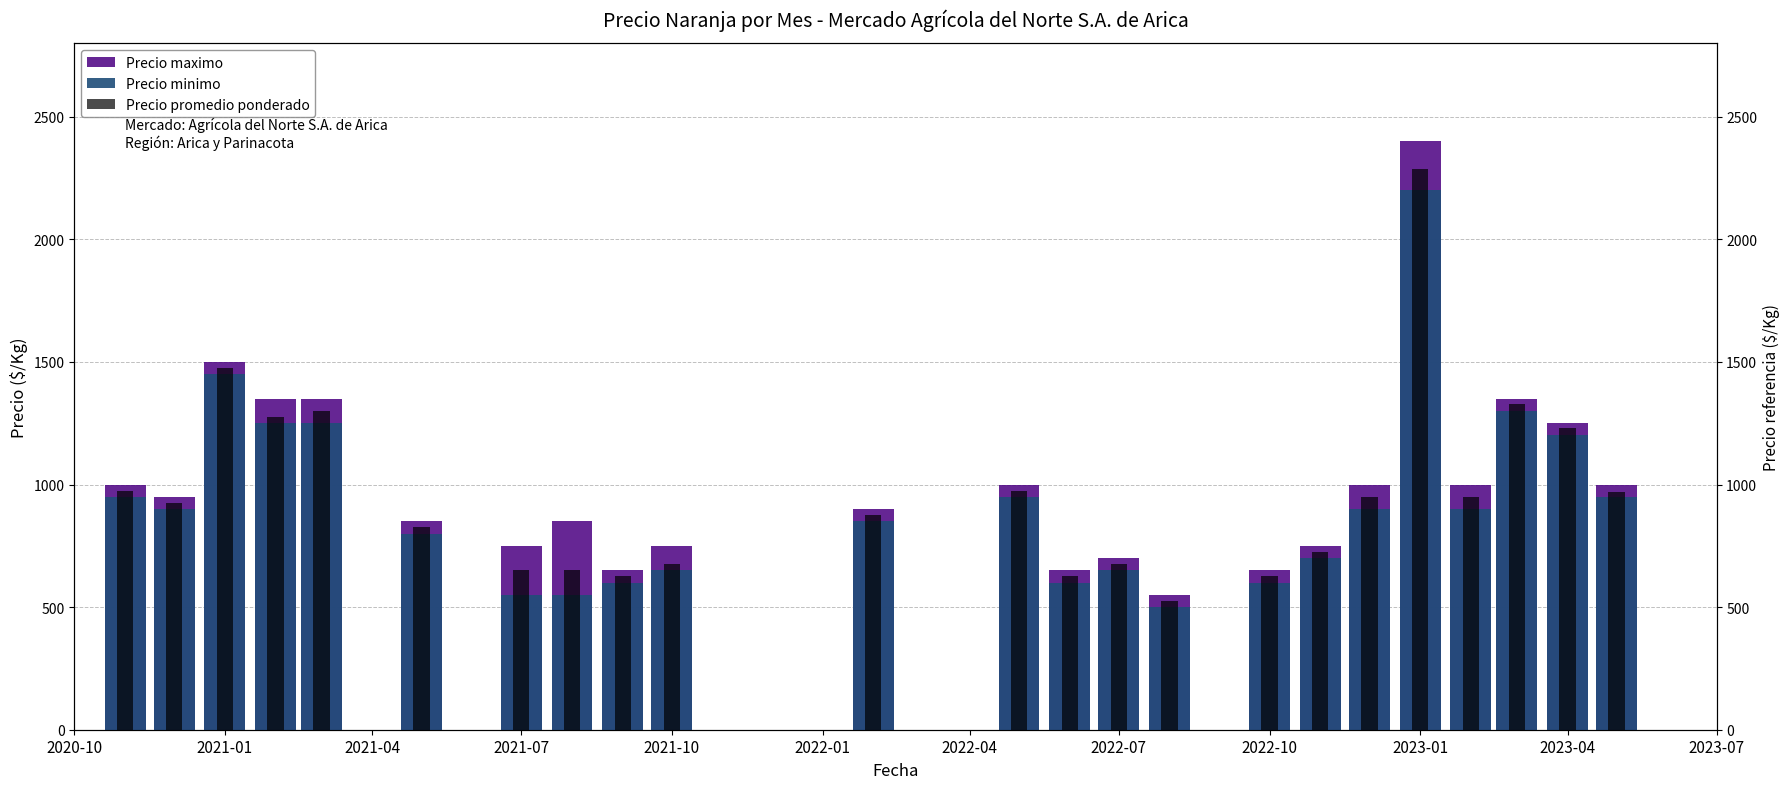

How many data points in Precio maximo are above 750?

15